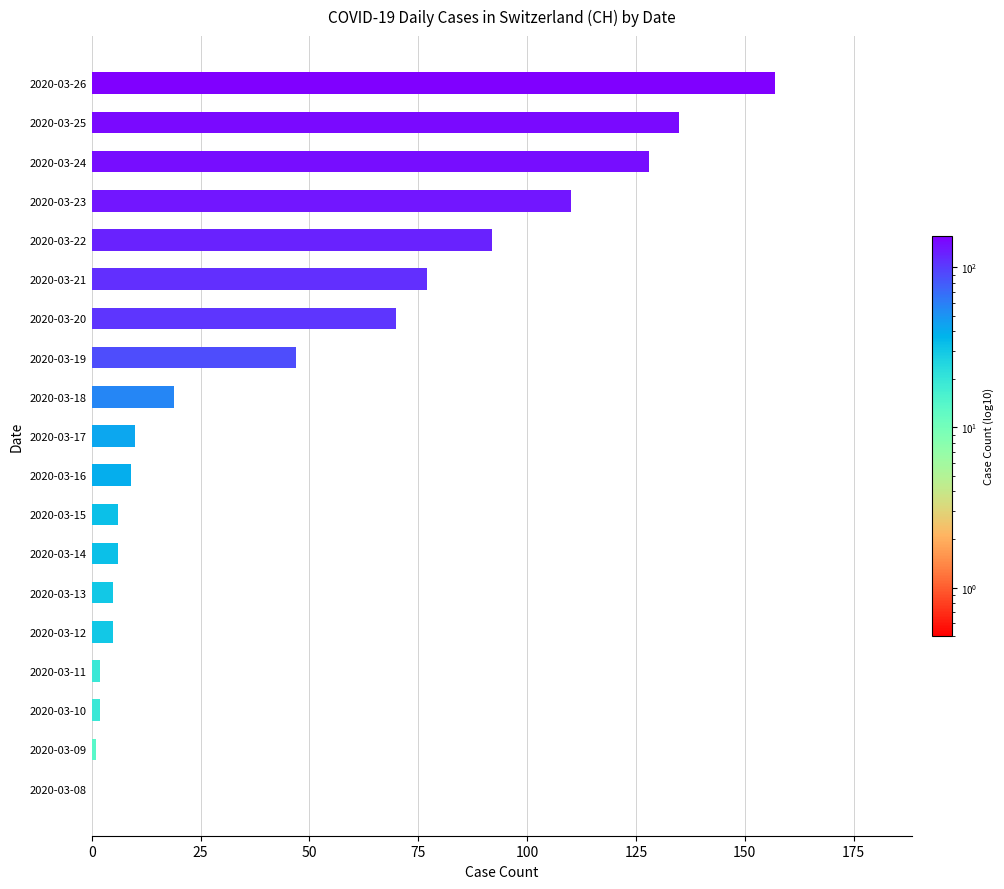

Reading bottom to top, list all the values displayed in this chart.

2020-03-08=0	2020-03-09=1	2020-03-10=2	2020-03-11=2	2020-03-12=5	2020-03-13=5	2020-03-14=6	2020-03-15=6	2020-03-16=9	2020-03-17=10	2020-03-18=19	2020-03-19=47	2020-03-20=70	2020-03-21=77	2020-03-22=92	2020-03-23=110	2020-03-24=128	2020-03-25=135	2020-03-26=157